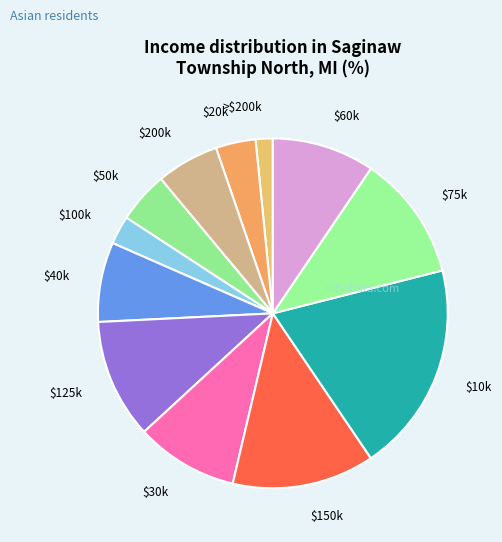

Which slice is the largest?

$10k